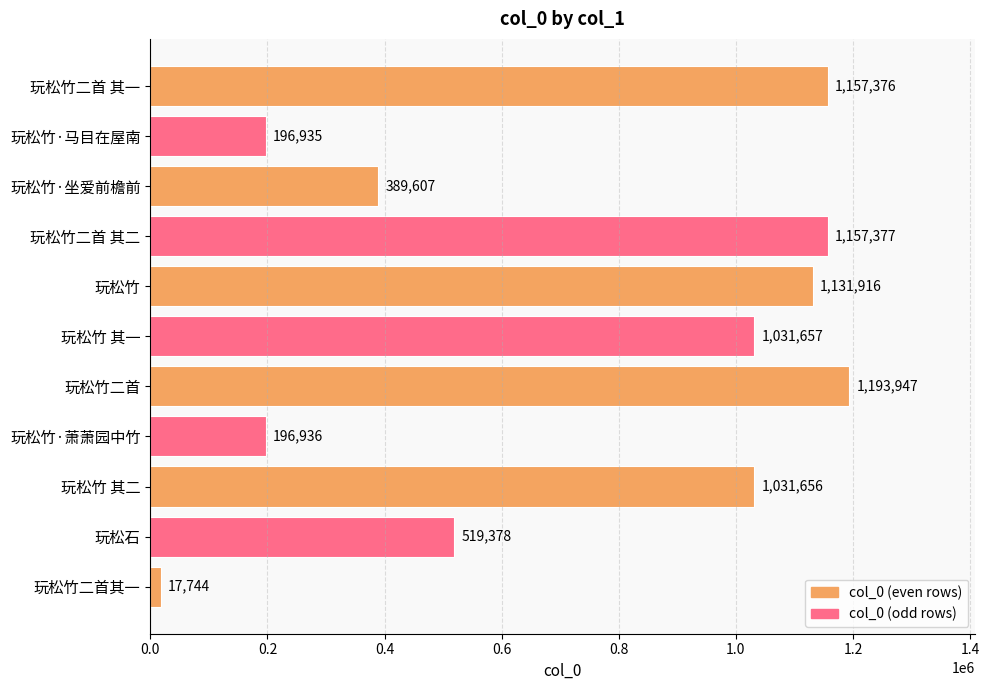

What is the value of the 11th bar from the top?

17744